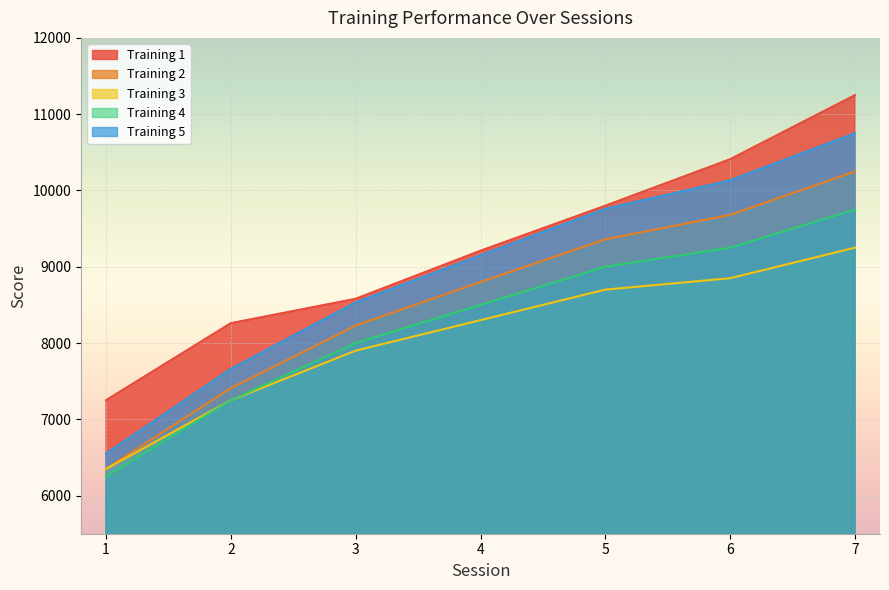

Reading right to left, transcribe all the data shown in this chart.

Training 1: 11250.0	10410.0	9800.0	9210.0	8580.0	8260.0	7250.0
Training 2: 10250.0	9680.0	9360.0	8800.0	8230.0	7410.0	6350.0
Training 3: 9250.0	8850.0	8700.0	8300.0	7900.0	7250.0	6350.0
Training 4: 9750.0	9250.0	9000.0	8500.0	8000.0	7250.0	6250.0
Training 5: 10750.0	10133.0	9760.0	9150.0	8533.0	7660.0	6550.0